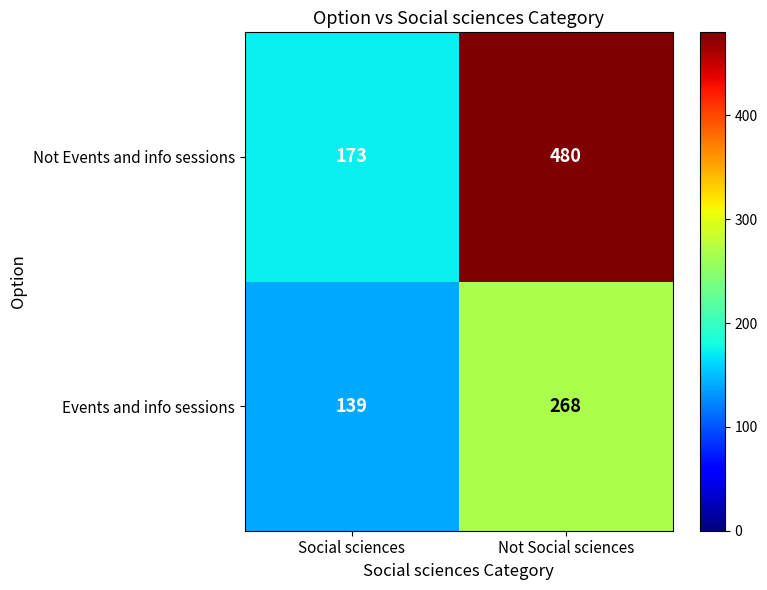

What is the sum of the Not Events and info sessions values at Social sciences and Not Social sciences?

653